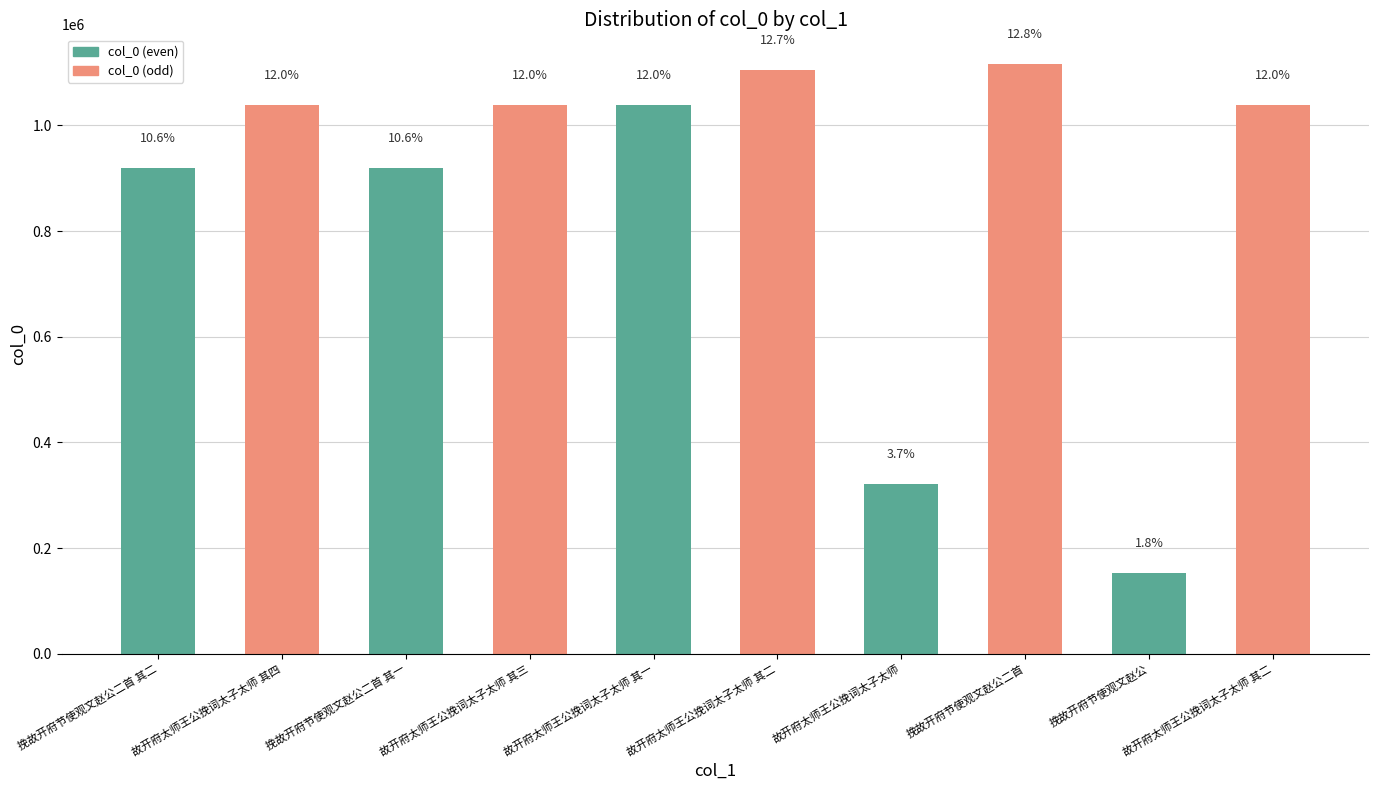

Does the chart contain any negative values?

No